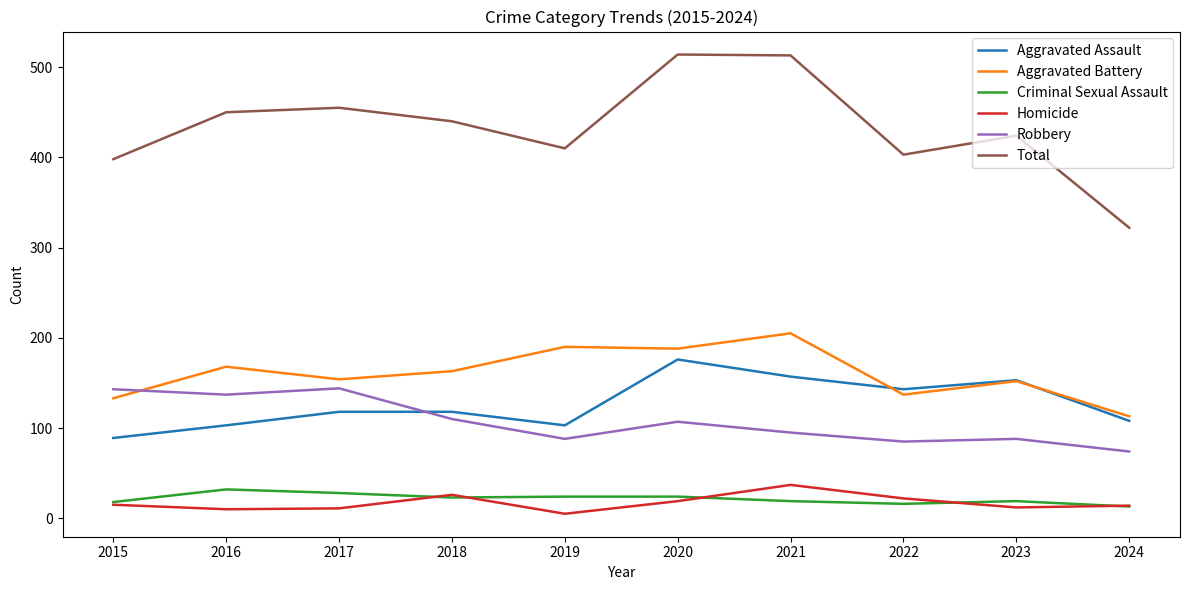

Which series has the largest total across all categories?

Total